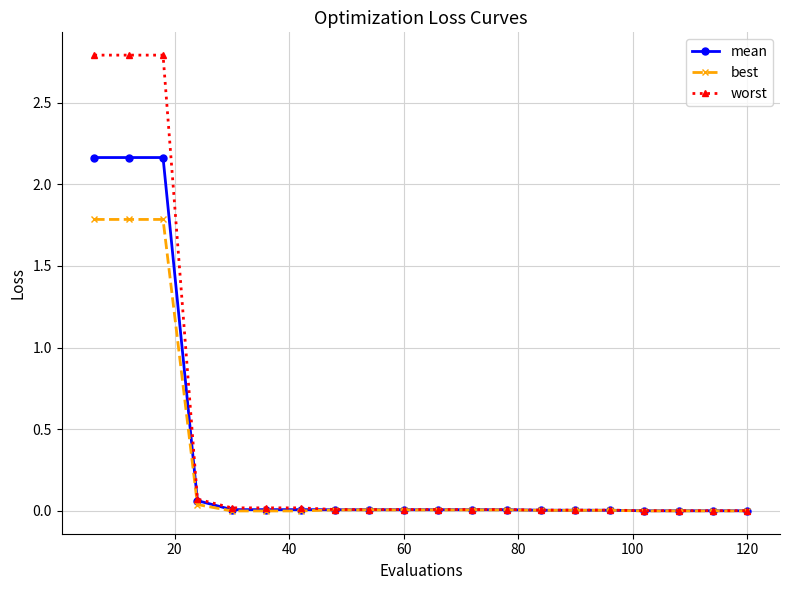

List the series in order of their peak value, highest first.

worst, mean, best